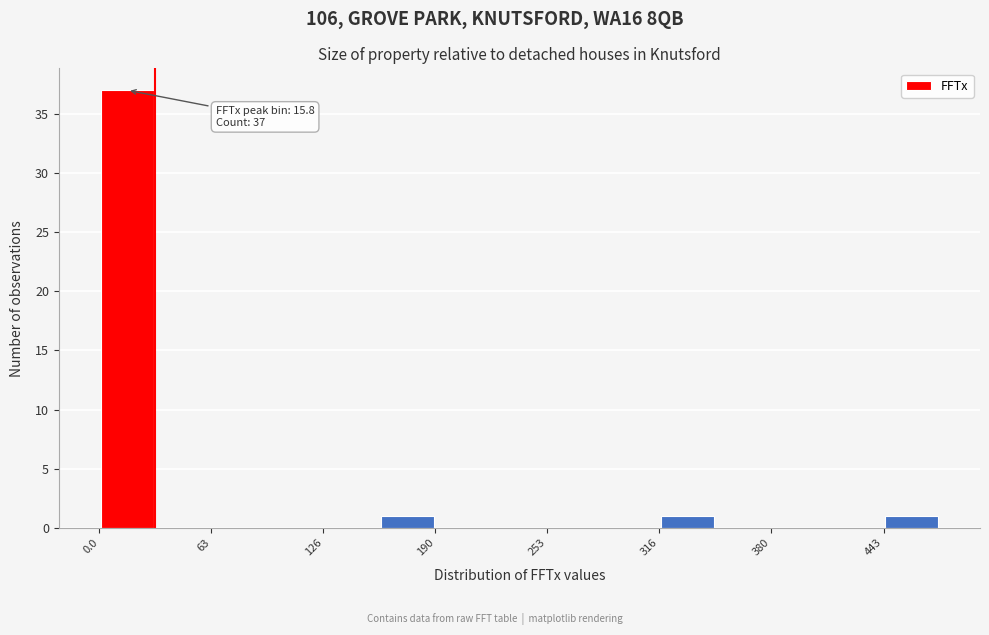

Around what value on the x-axis is the tallest bar? Give the approximate position of its centre, as read against the axis.

20